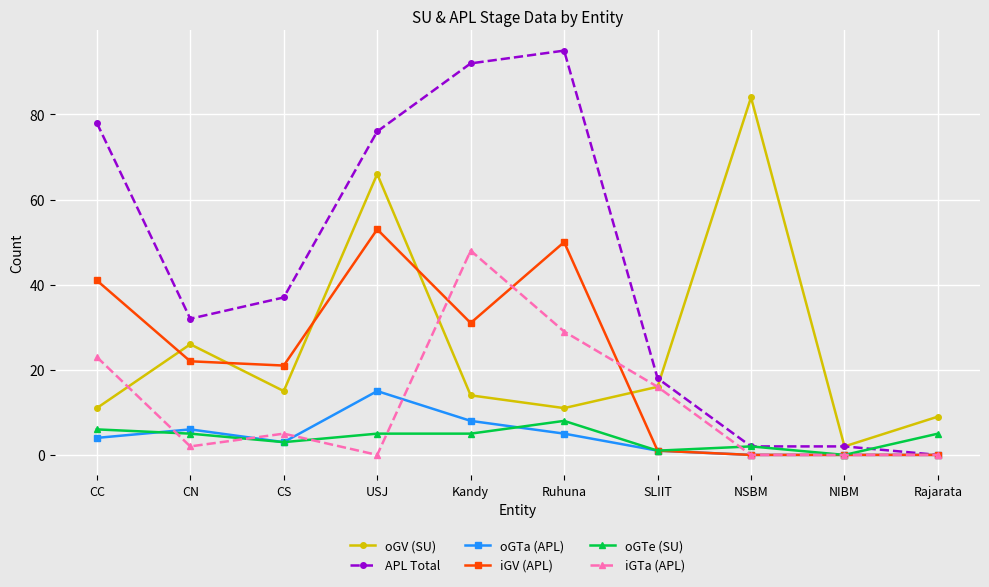

Between CN and Rajarata, which series saw the biggest shift?

APL Total